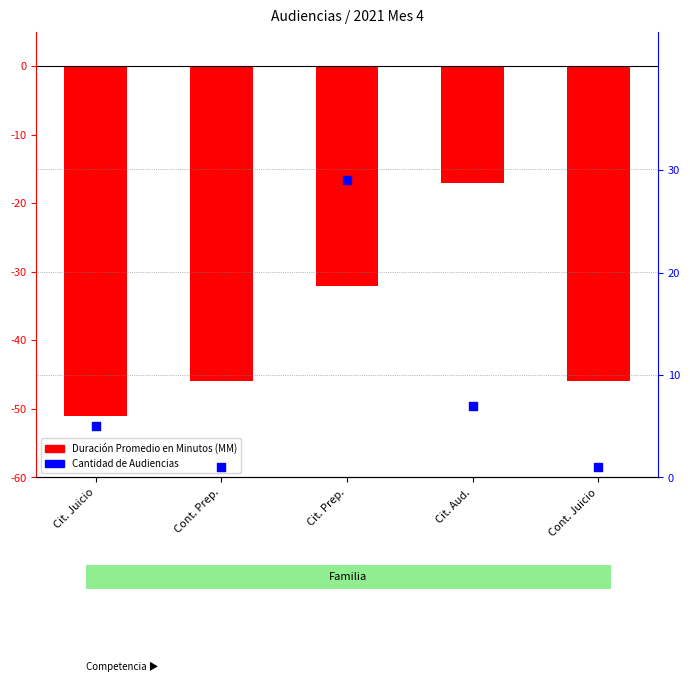

Is the value of Cantidad de Audiencias at Cont. Juicio greater than the value of Duración Promedio en Minutos (MM) at Cont. Juicio?

Yes